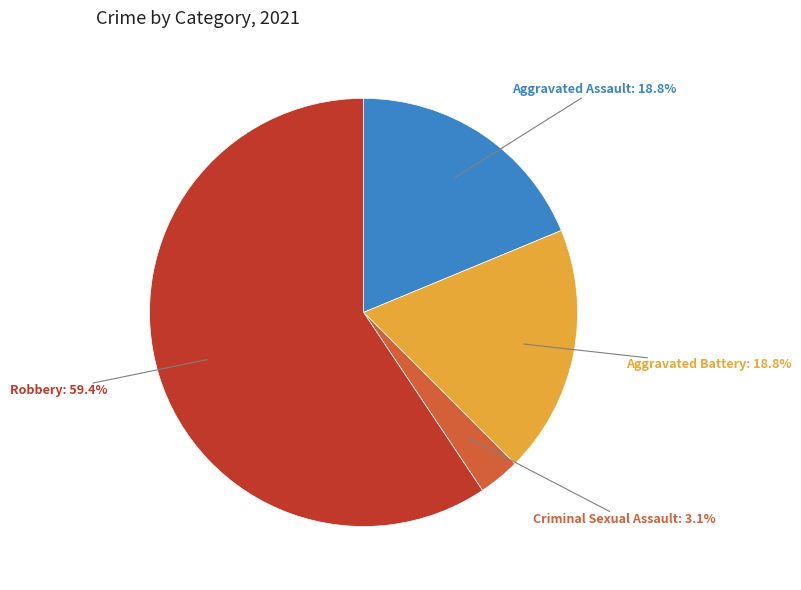

Is there any slice that represents more than half of the pie?

Yes